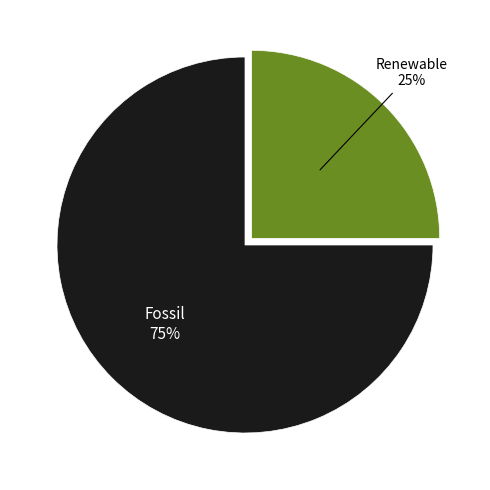

To the nearest percent, what is the average slice percentage?

50%